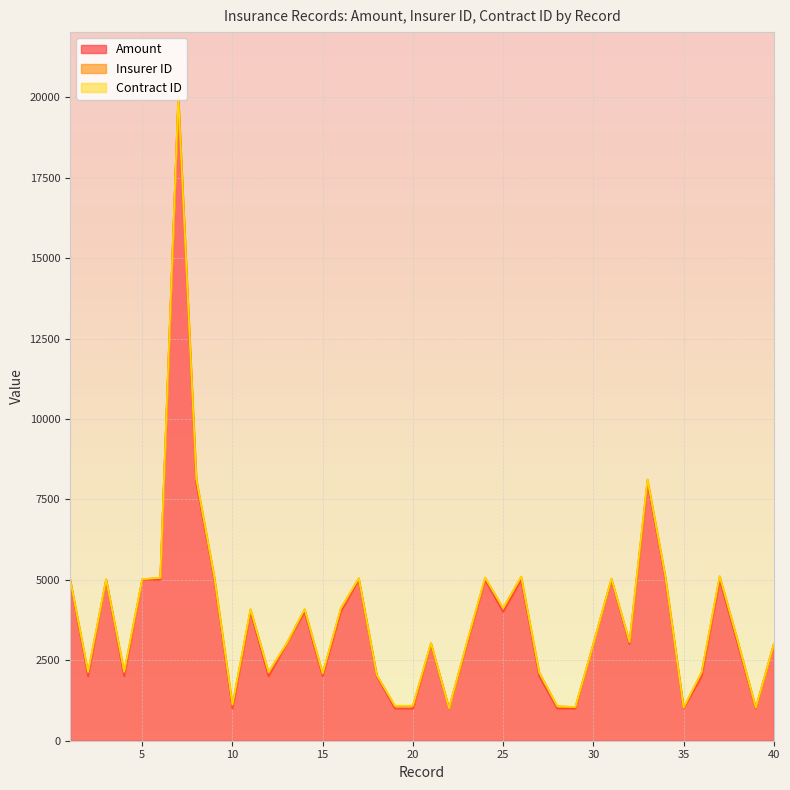

True or false: Amount has more than 0 interior local peaks.

True